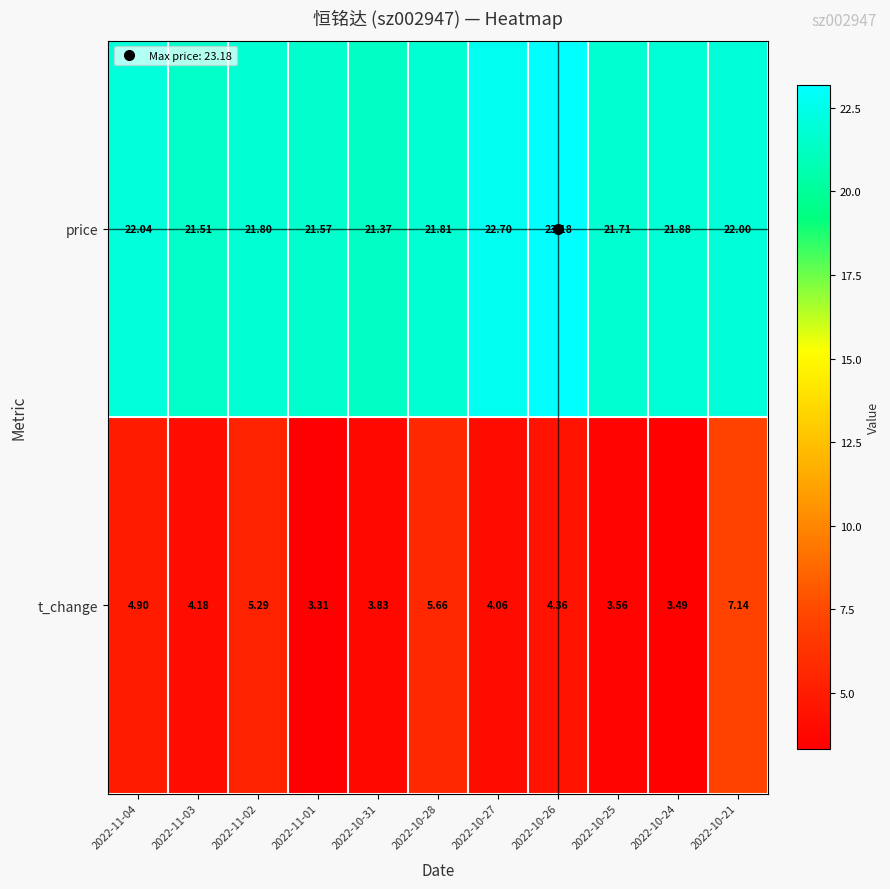

Is the value of price at 2022-11-03 greater than the value of t_change at 2022-10-27?

Yes